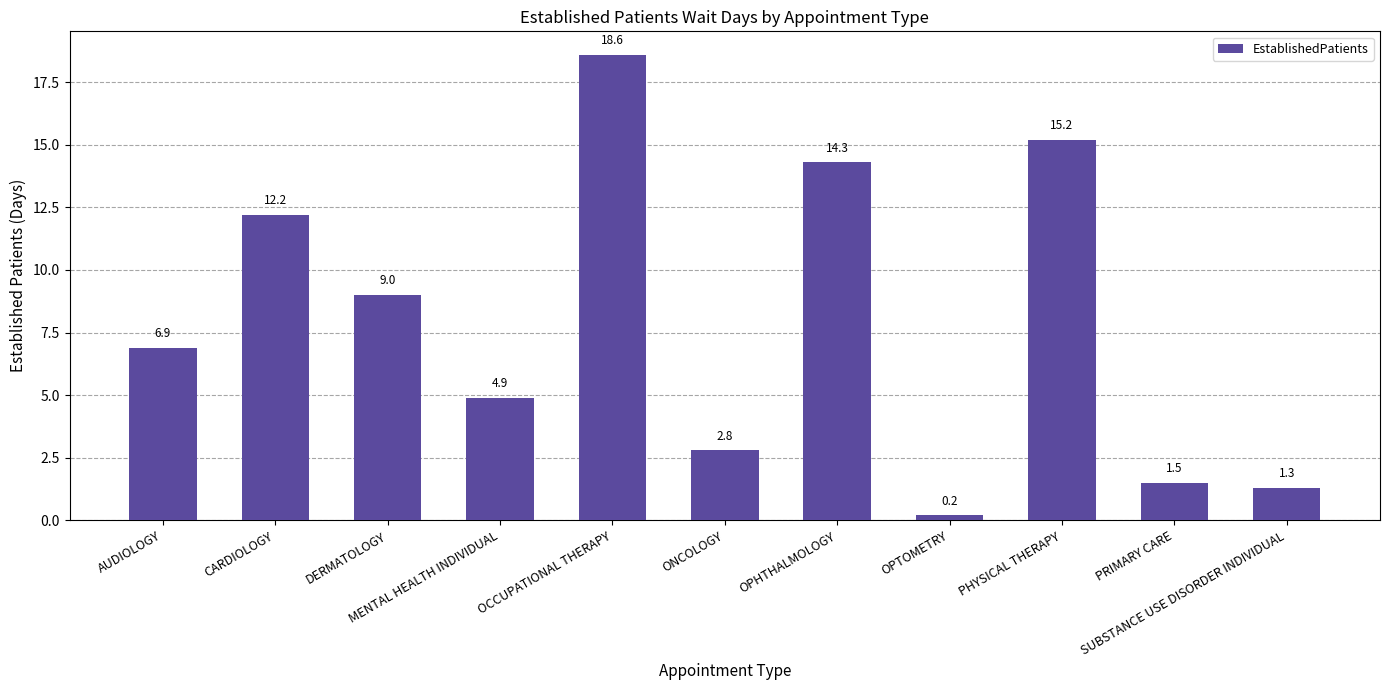

Is it true that the value at PHYSICAL THERAPY is 15.2?

True